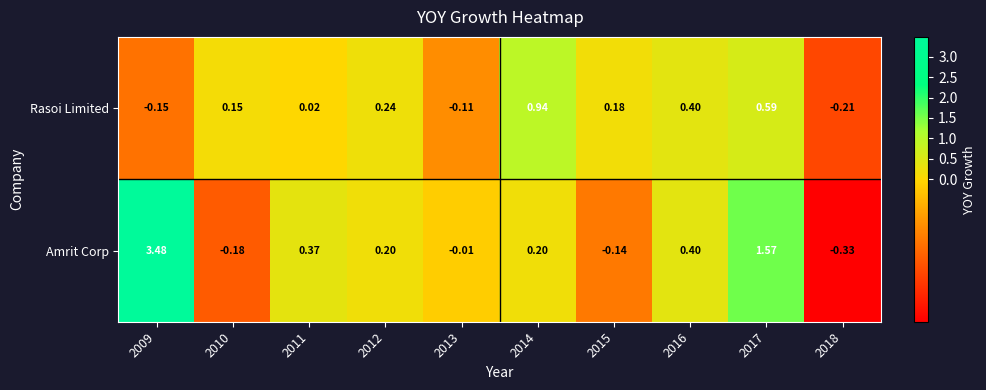

Which series changed the most between 2012 and 2017?

Amrit Corp